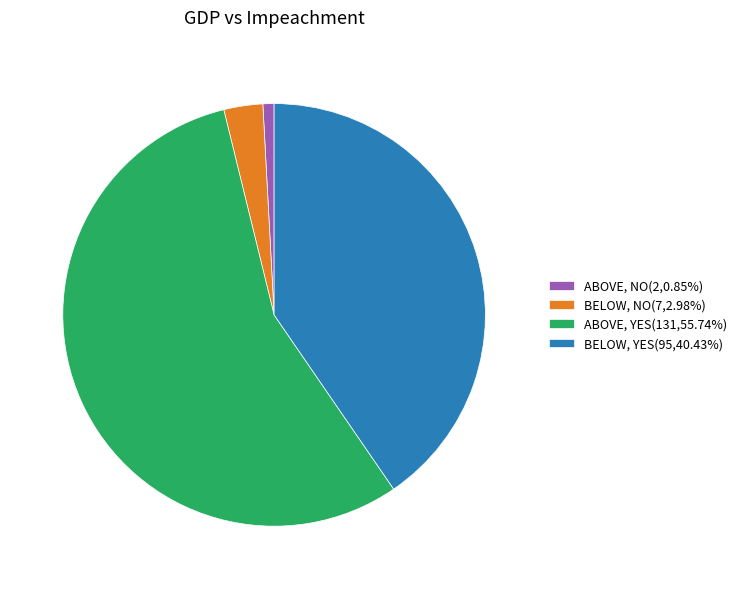

Is ABOVE, YES(131,55.74%) the majority of the pie?

Yes